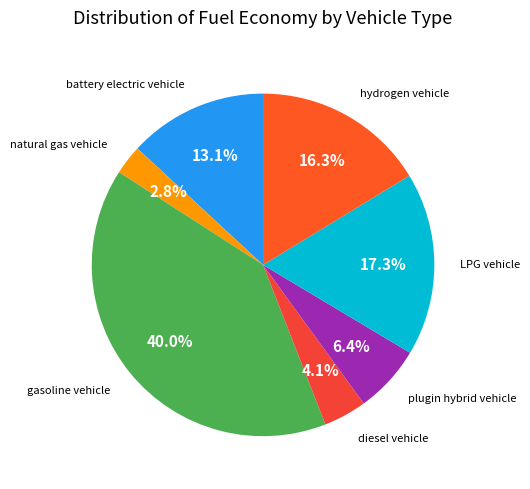

Between plugin hybrid vehicle and diesel vehicle, which is larger?

plugin hybrid vehicle